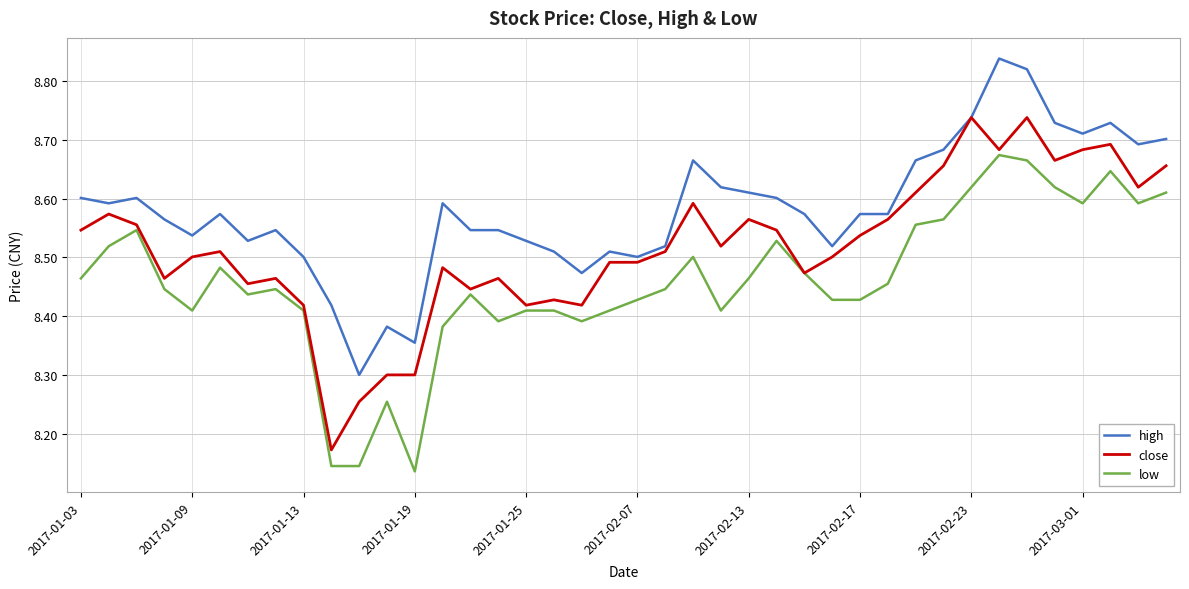

True or false: high and low intersect in this chart.

False